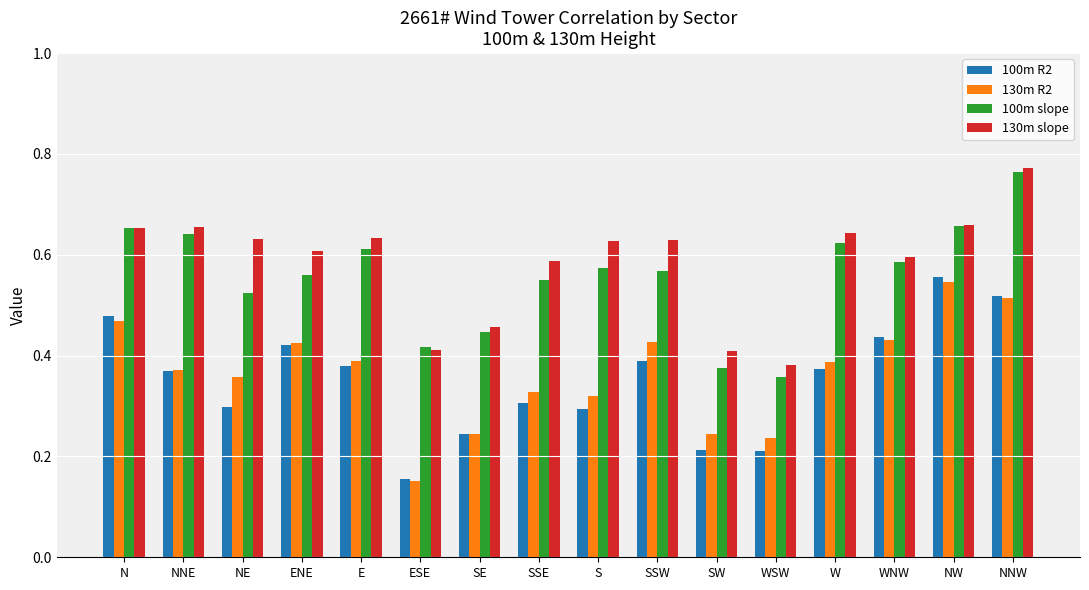

What is the sum of all 100m slope values?

8.9